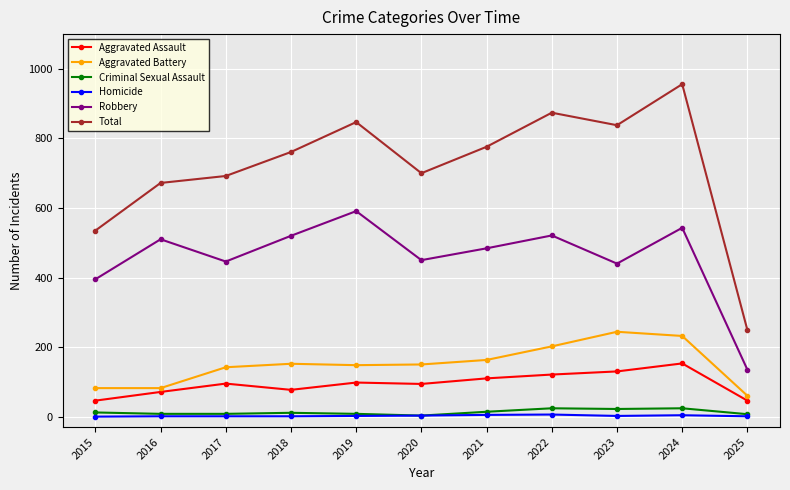

At which label is Robbery closest to 363?

2015